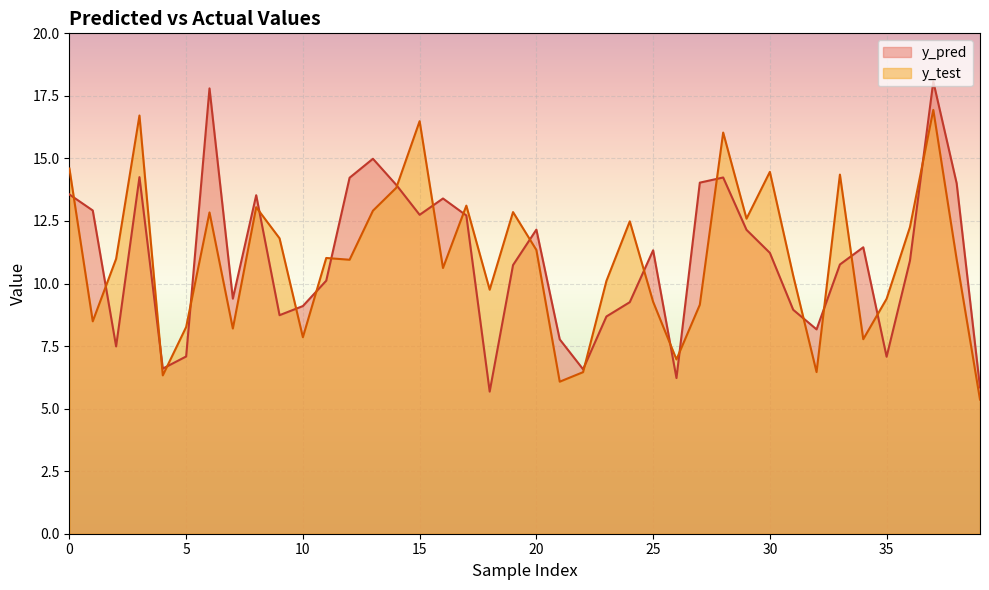

What is the value of the y_test point at the 11th from the left?

7.9